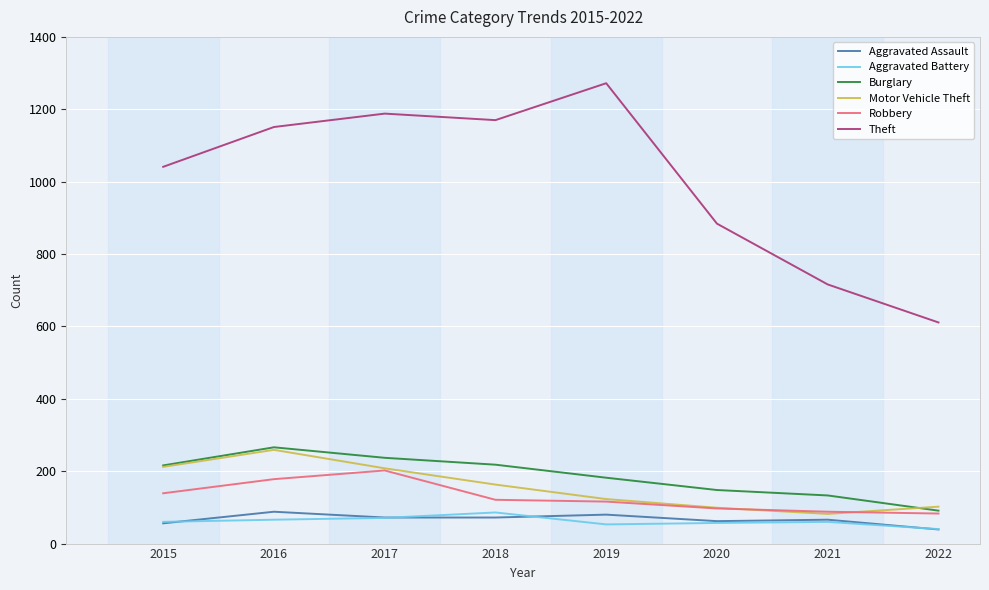

Is it true that Burglary equals 182 at 2019?

True